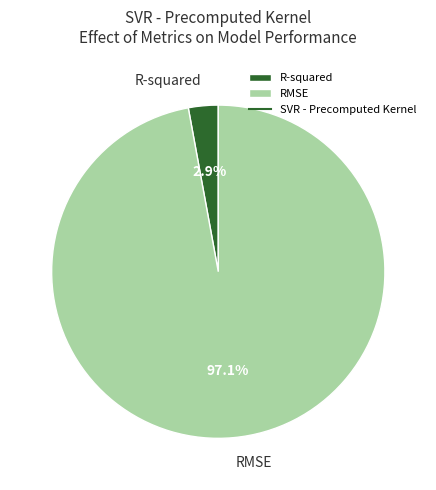

How many slices are in this pie chart?

2